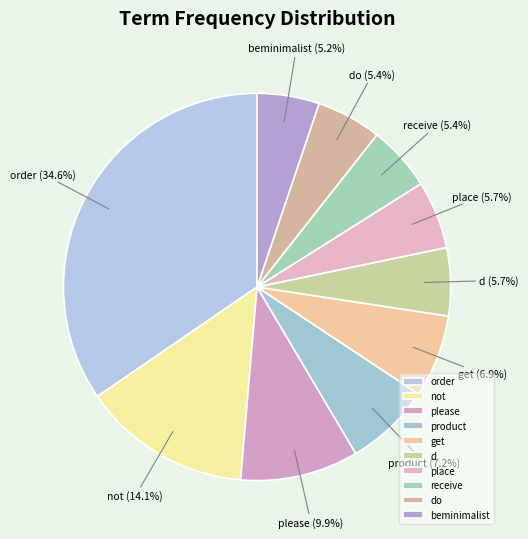

Count the number of slices in the pie.

10